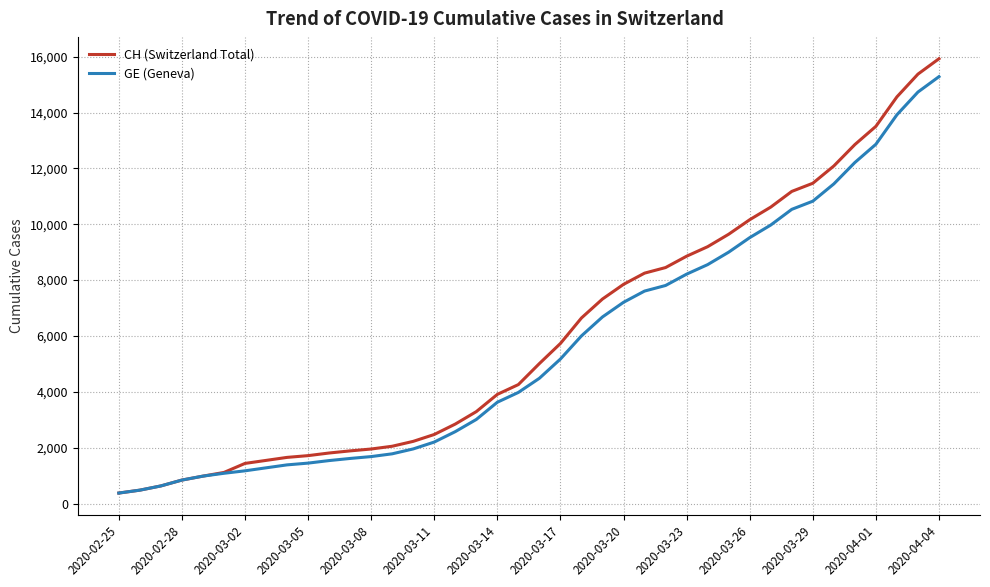

What is the minimum value shown in the chart?

375